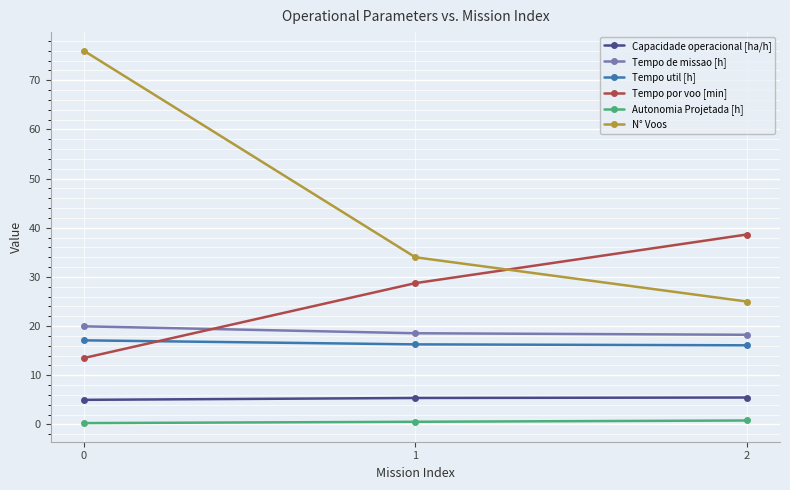

What is the value of the Tempo de missao [h] point at the 2nd from the left?

18.6